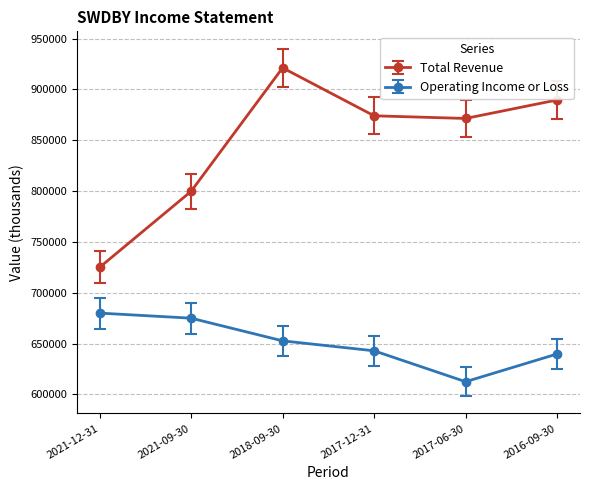

What value does the Total Revenue series have at 2017-12-31, to the nearest 10?

874100